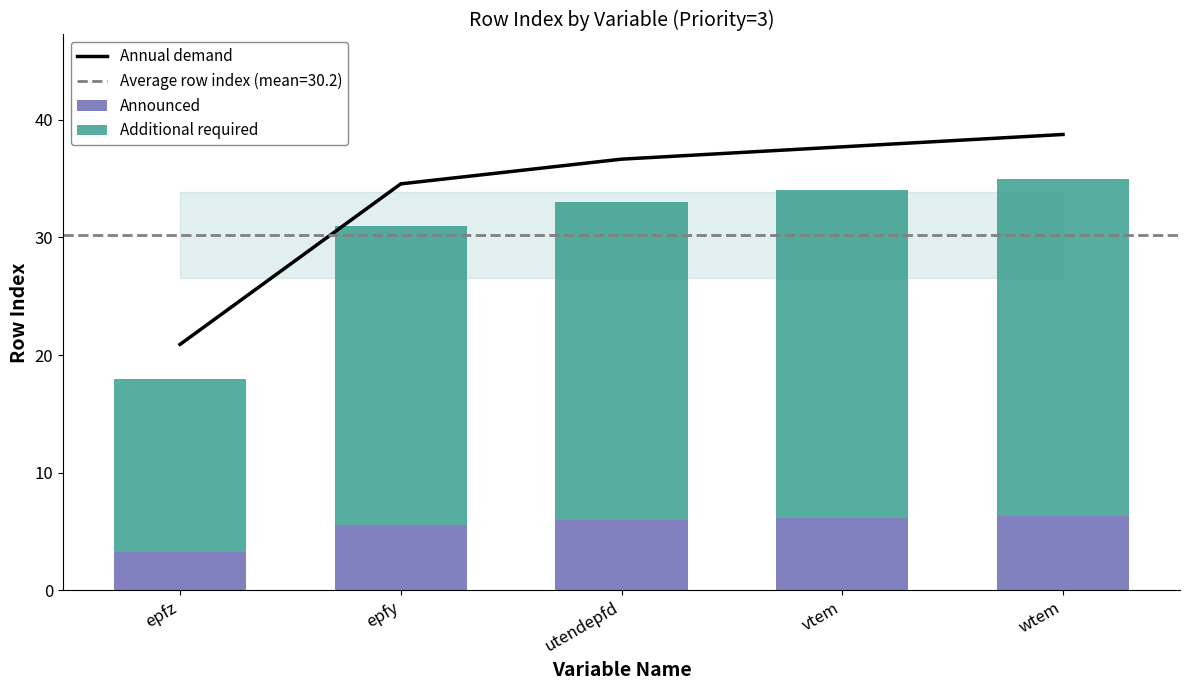

What is the value of the Additional required bar at the 5th from the left?

28.7